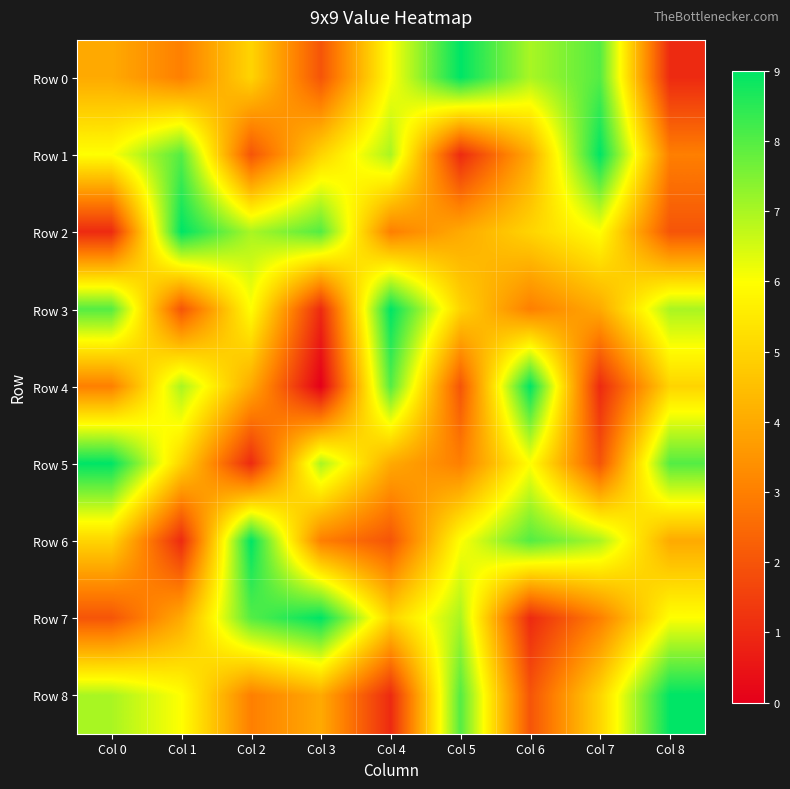

Which has a higher value, Col 4 or Col 3?

Col 4